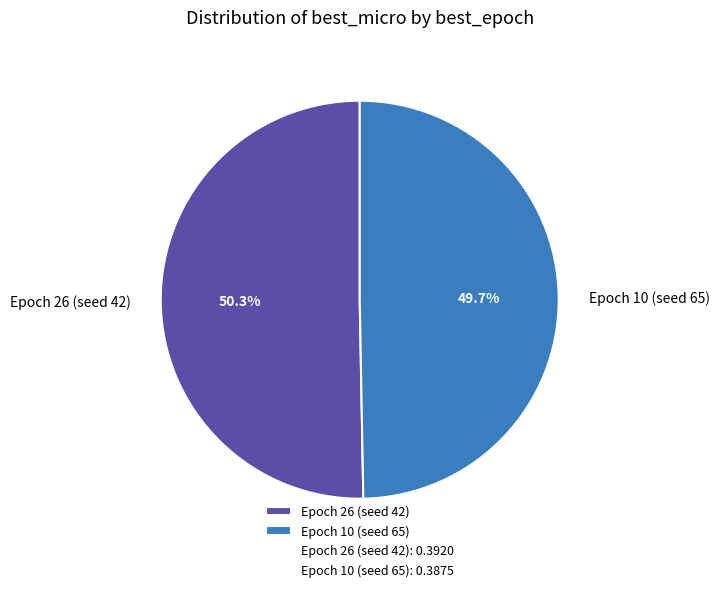

What percentage is the Epoch 10 (seed 65) slice, to the nearest percent?

50%